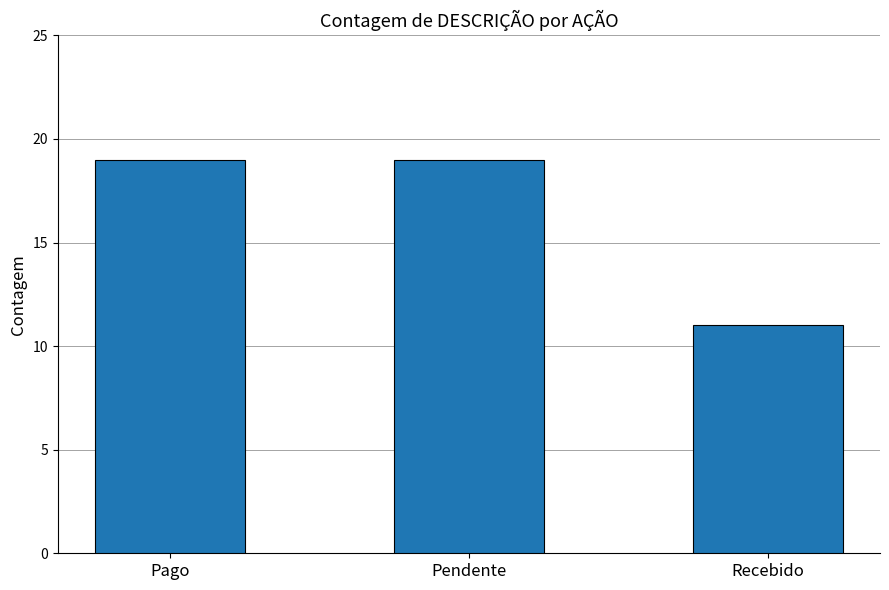

What is the smallest value displayed?

11